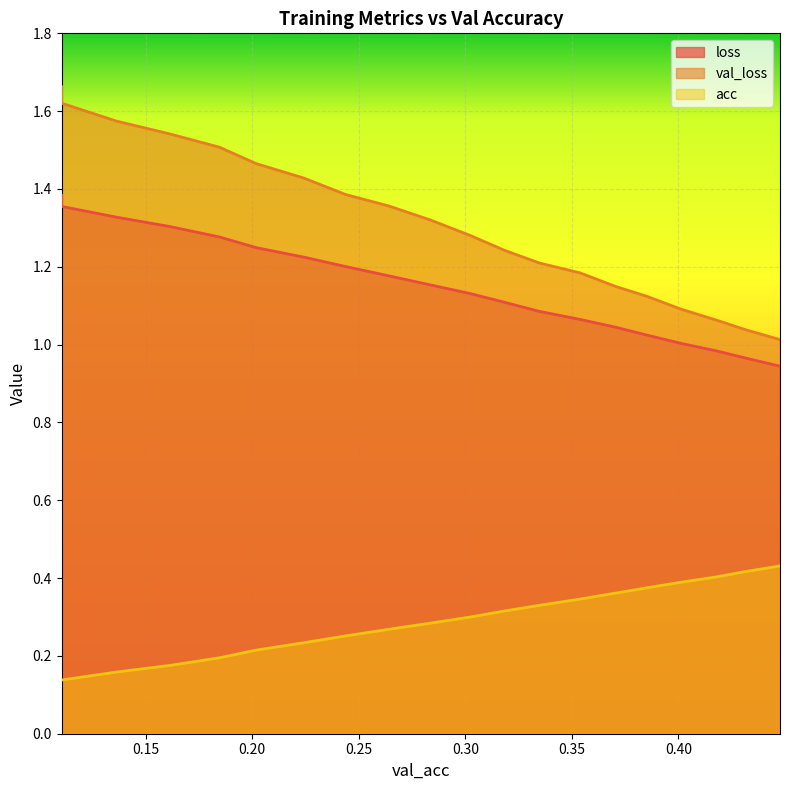

What are all the series names shown in the legend?

loss, val_loss, acc